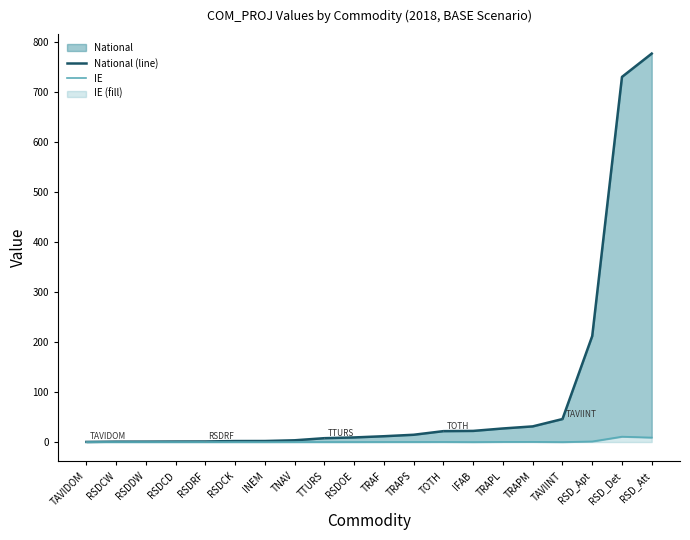

Is it true that National (line) equals 22.2 at IFAB?

True